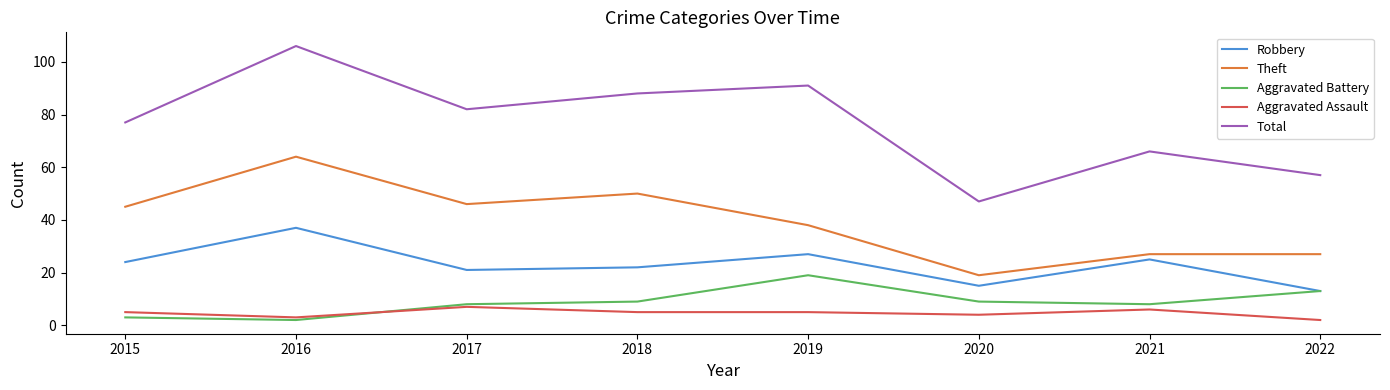

Which series changed the most between 2020 and 2022?

Total